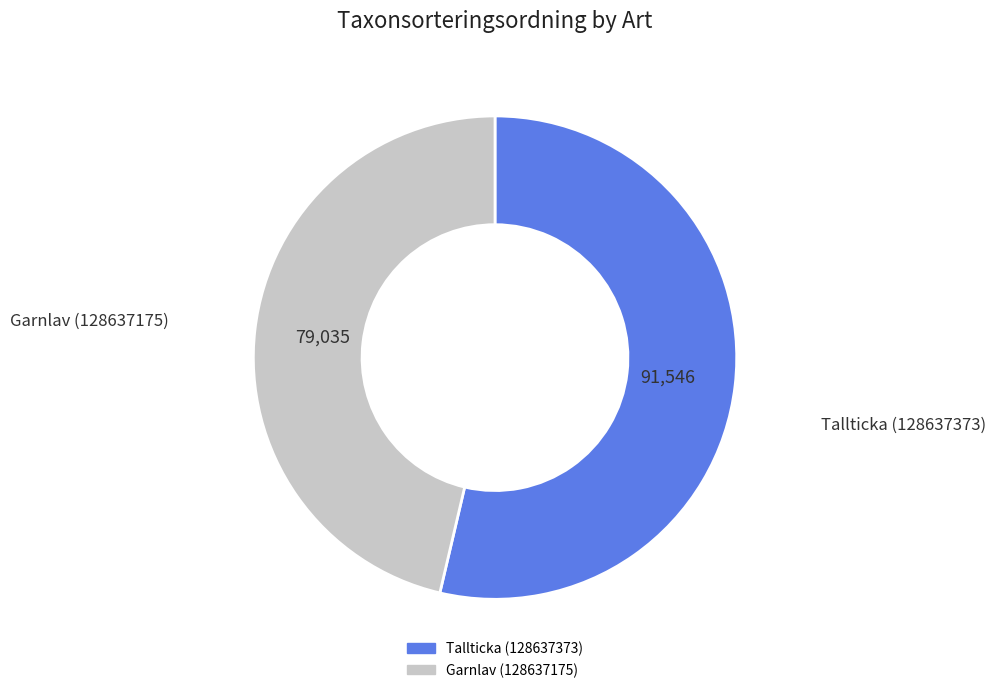

Which category has the biggest portion of the pie?

Tallticka (128637373)